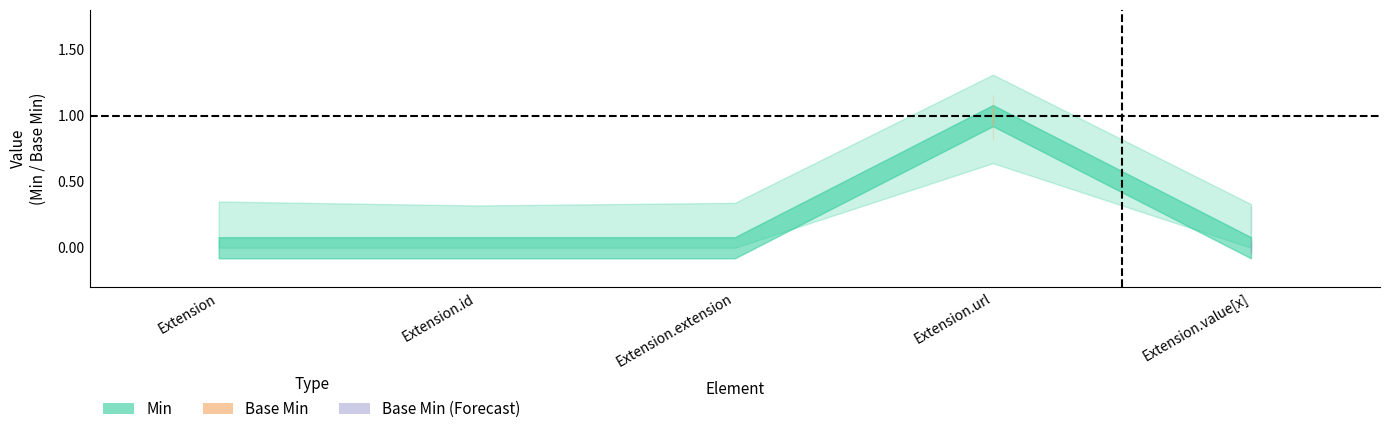

Reading left to right, transcribe all the data shown in this chart.

Min: Extension=0	Extension.id=0	Extension.extension=0	Extension.url=1	Extension.value[x]=0
Base Min: Extension=0	Extension.id=0	Extension.extension=0	Extension.url=1	Extension.value[x]=0